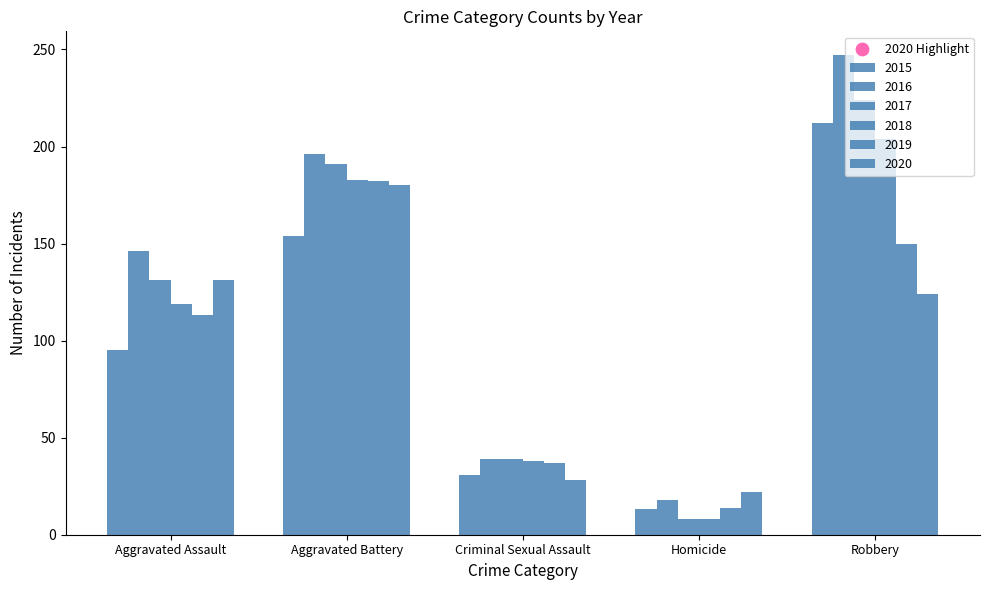

What is the total value across all series at Aggravated Assault?

735